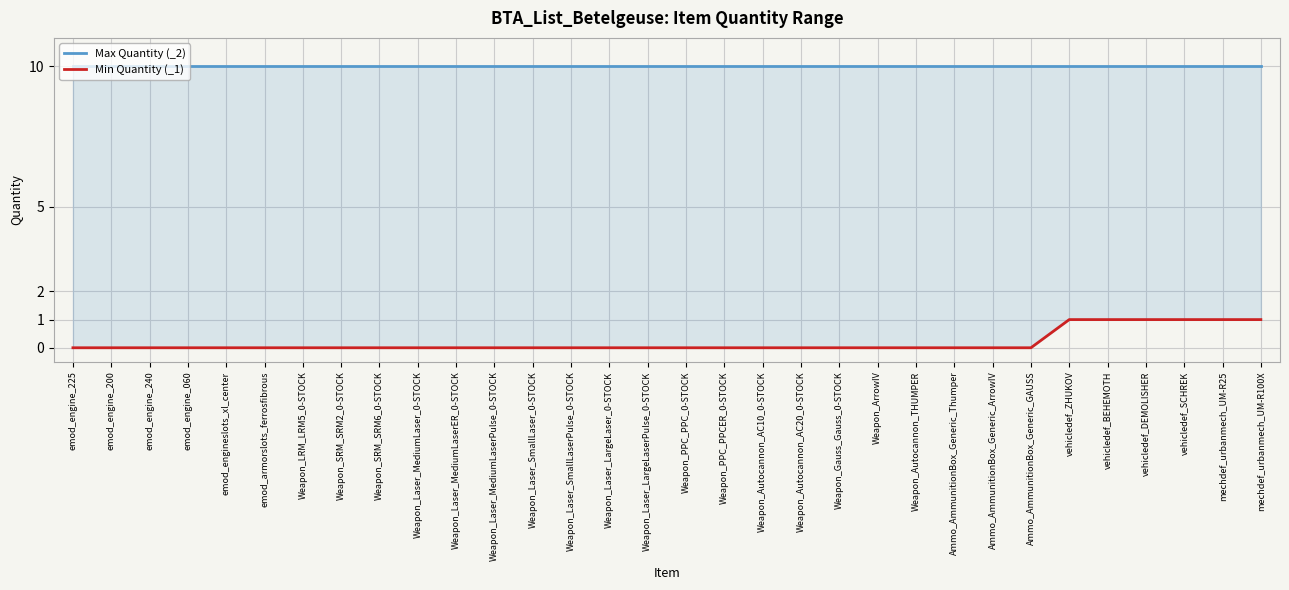

What is the maximum value for Min Quantity (_1)?

1